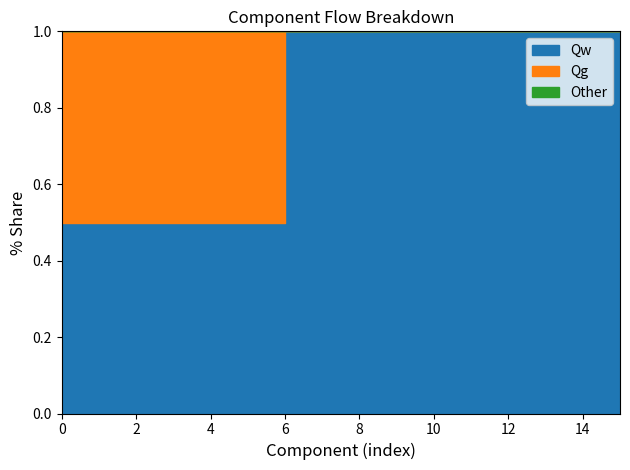

How many times do Qg and Qw cross each other?

1